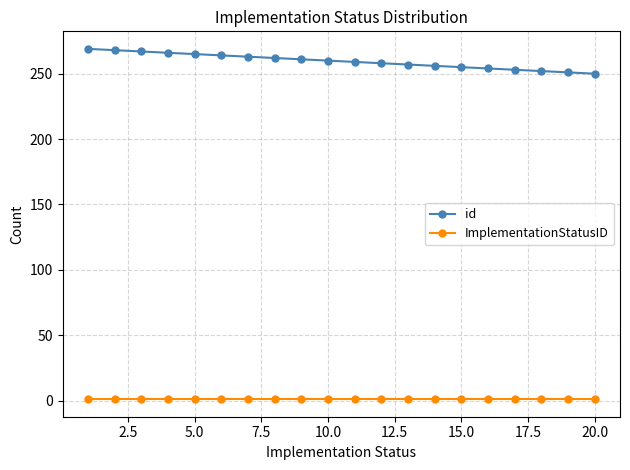

Rank the series by their maximum value, from lowest to highest.

ImplementationStatusID, id